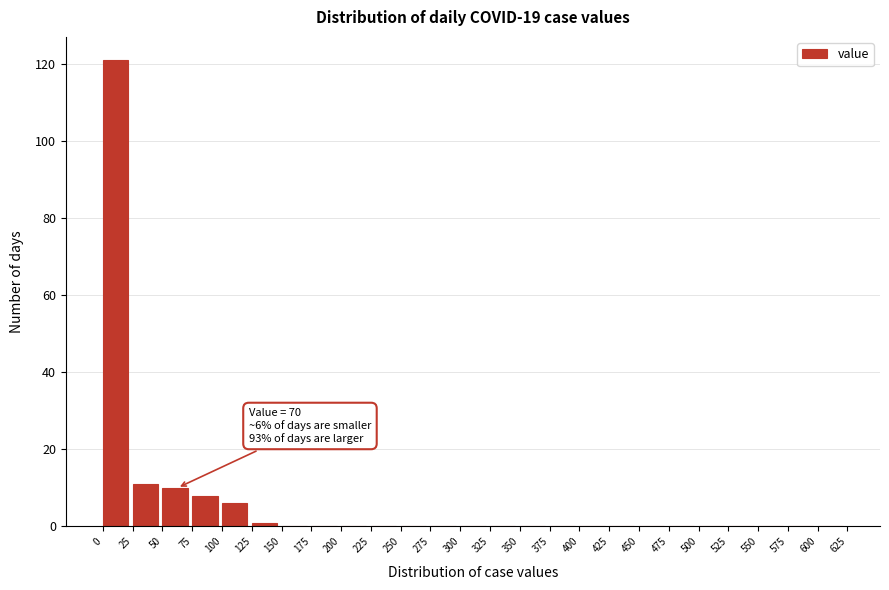

Over which range of the x-axis is the bar tallest?

0 to 25